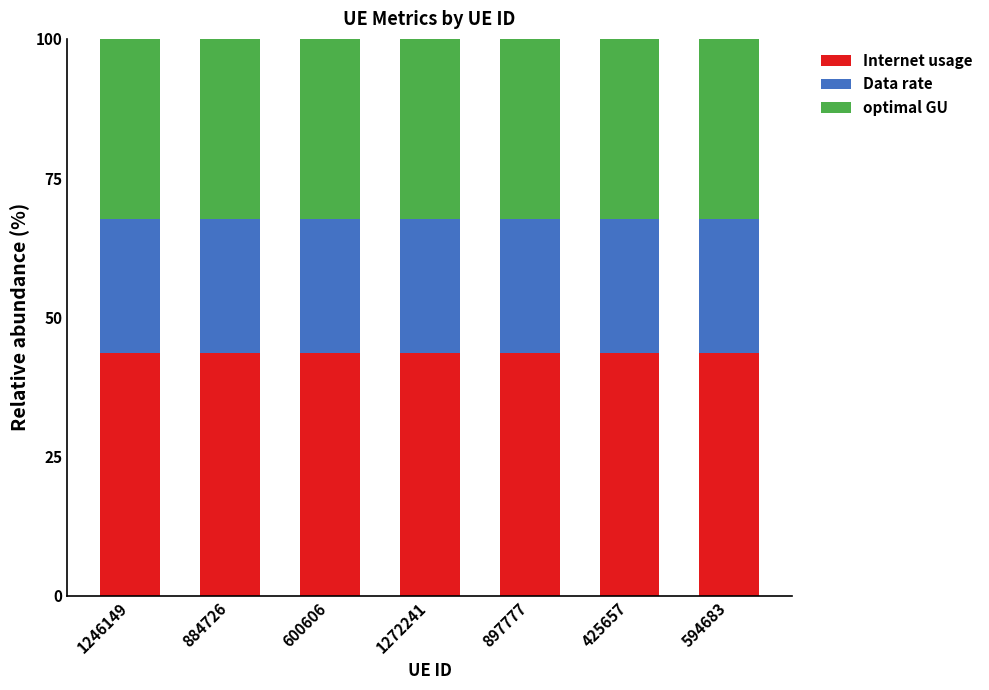

What is the total value across all series at 1272241?

100.0